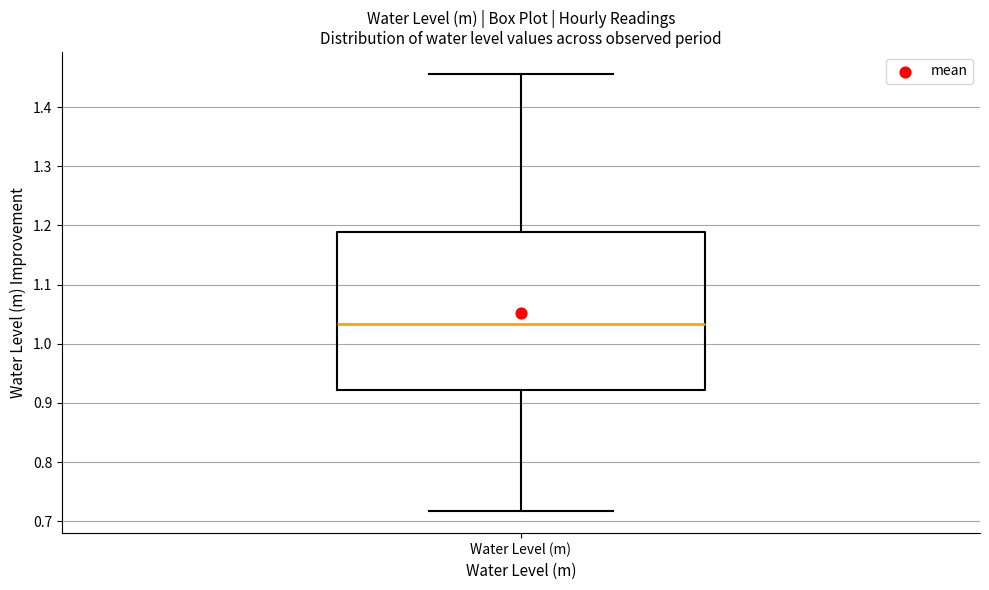

Read this box plot against the y-axis: the position of the median line, the range covered by the box, and the ends of both whiskers. The values are not printed on the chart, so give them approximately, as read against the axis.

median 1.03, box 0.92 to 1.19, whiskers 0.72 to 1.46